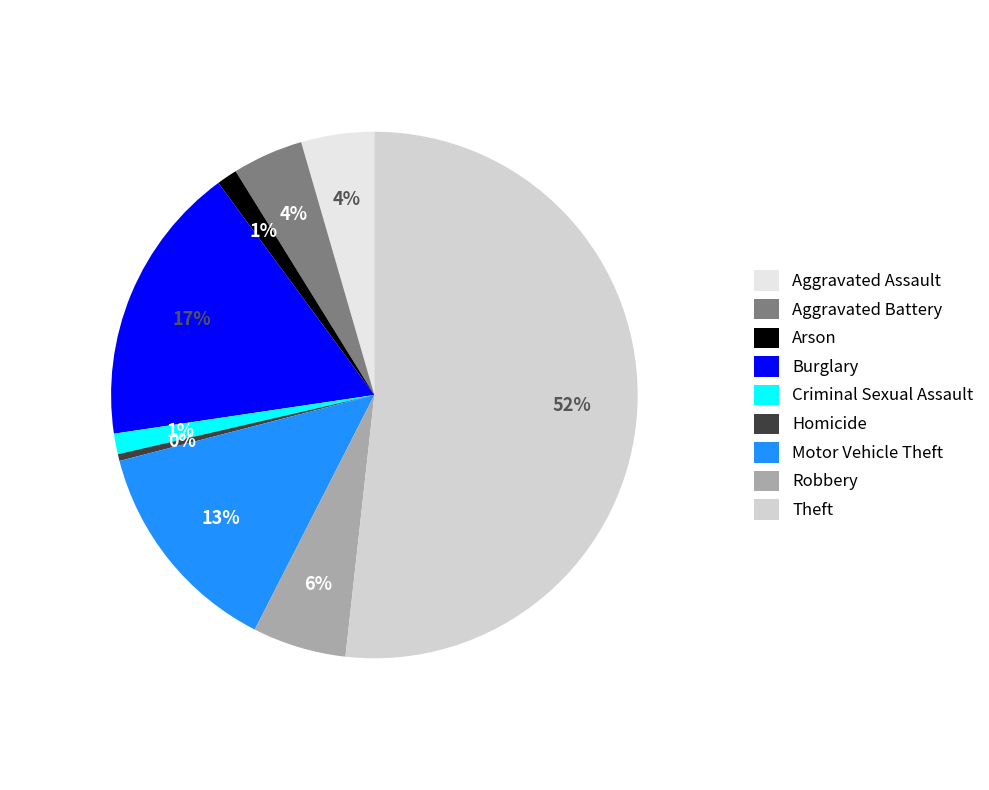

Which slice is the smallest?

Homicide